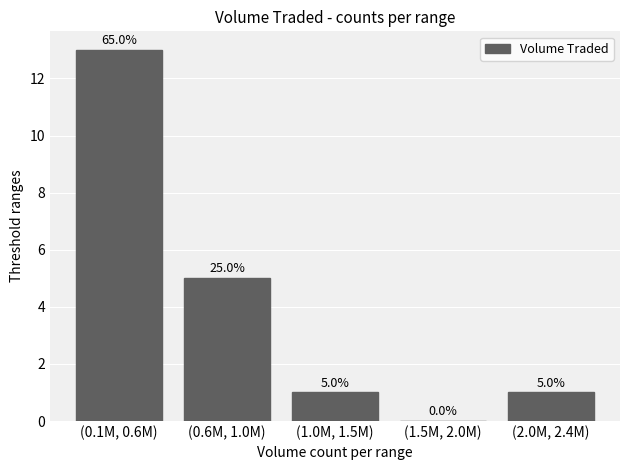

Reading left to right, transcribe all the data shown in this chart.

(0.1M, 0.6M)=13	(0.6M, 1.0M)=5	(1.0M, 1.5M)=1	(1.5M, 2.0M)=0	(2.0M, 2.4M)=1